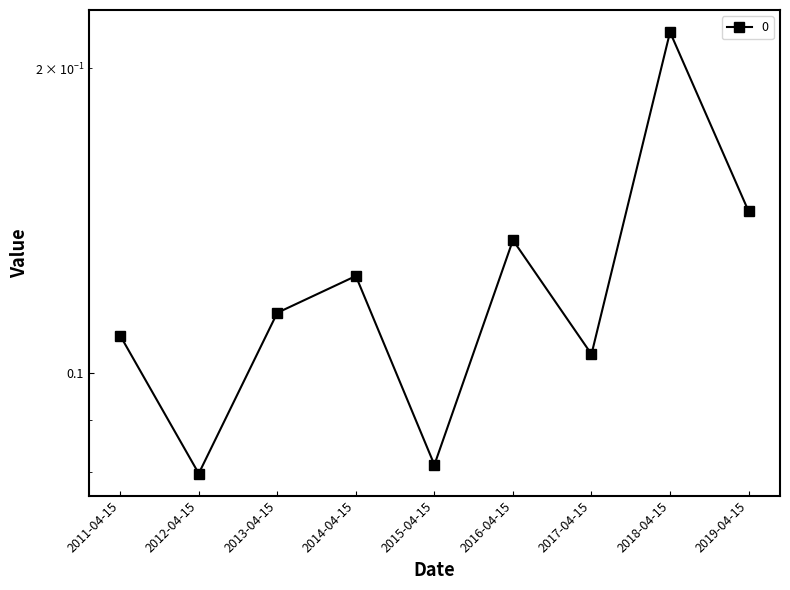

What is the sum of all values?

1.1